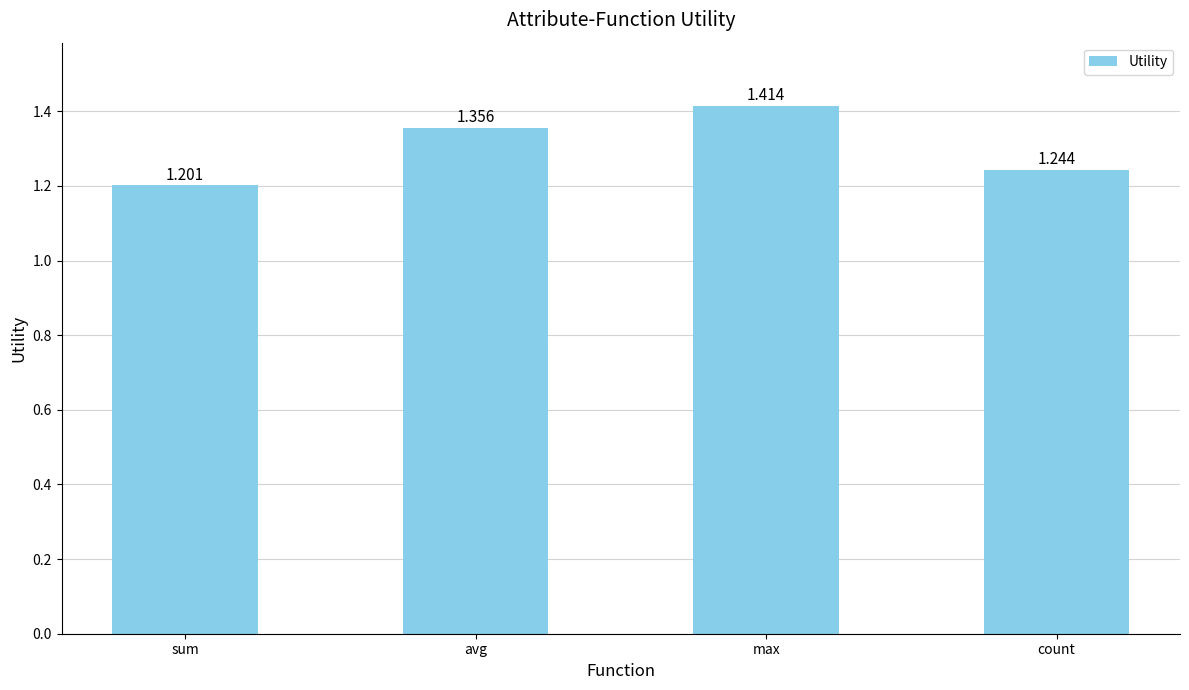

Which category has the highest value across all series?

max